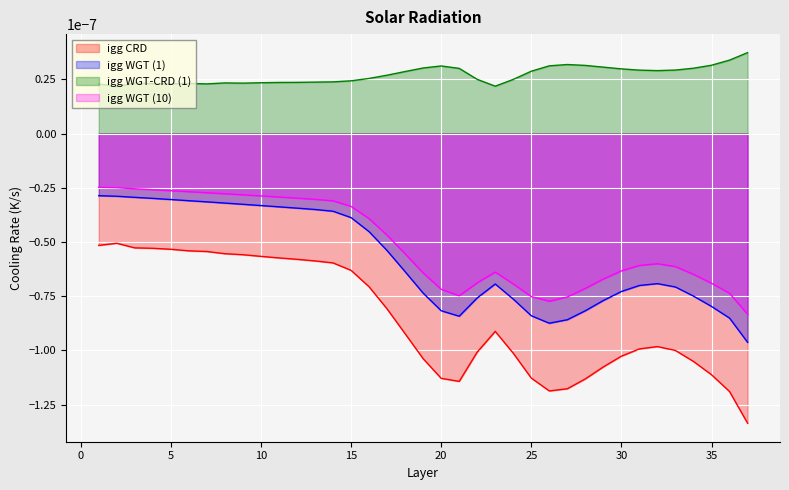

Where is the first local maximum for igg_WGT_1?

23